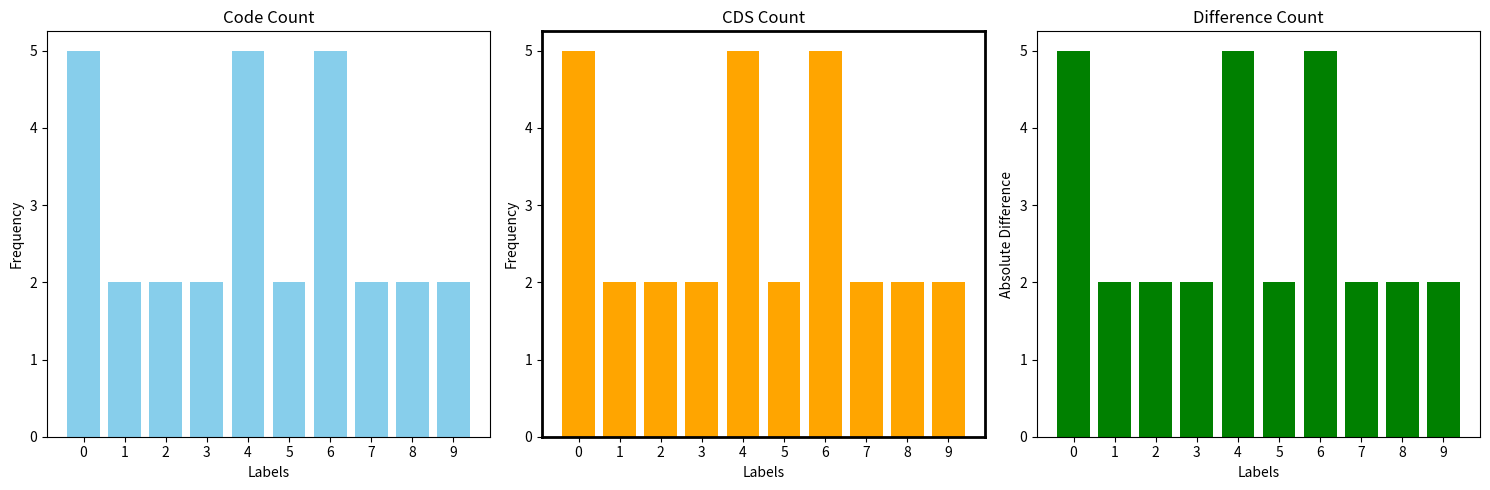

What is the difference between the Code values at 8 and 4?

3